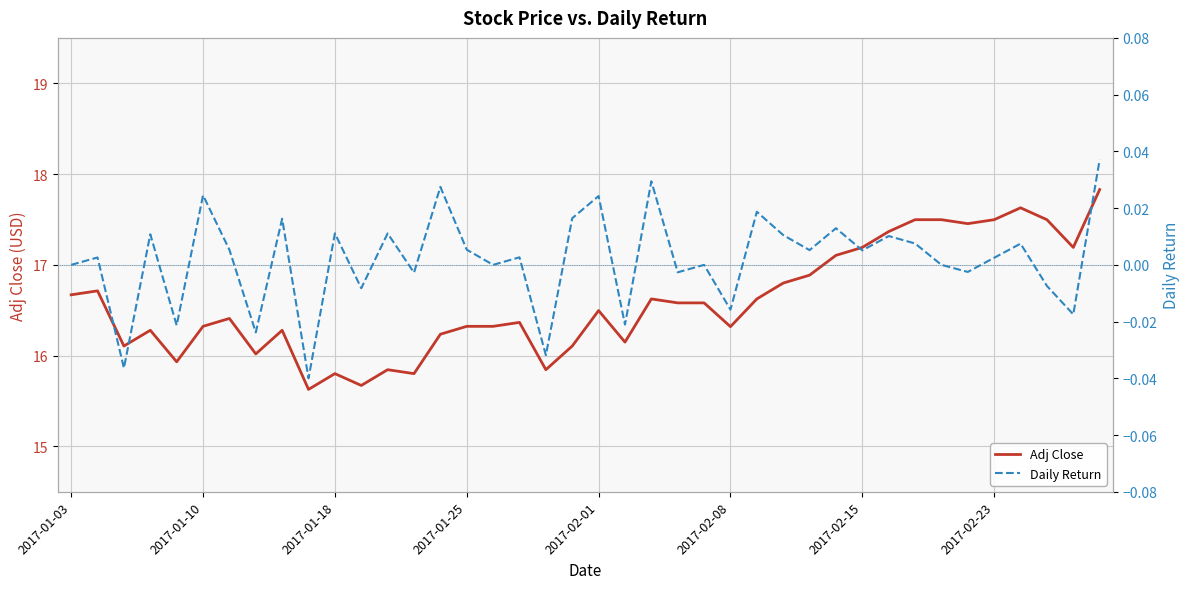

What value does the Adj Close series have at 8?

16.3